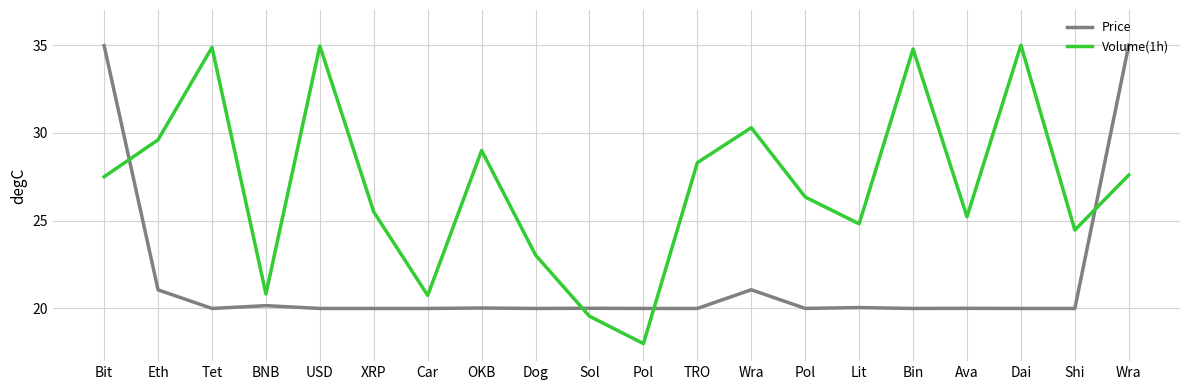

Where is the first local minimum for Price?

Tet